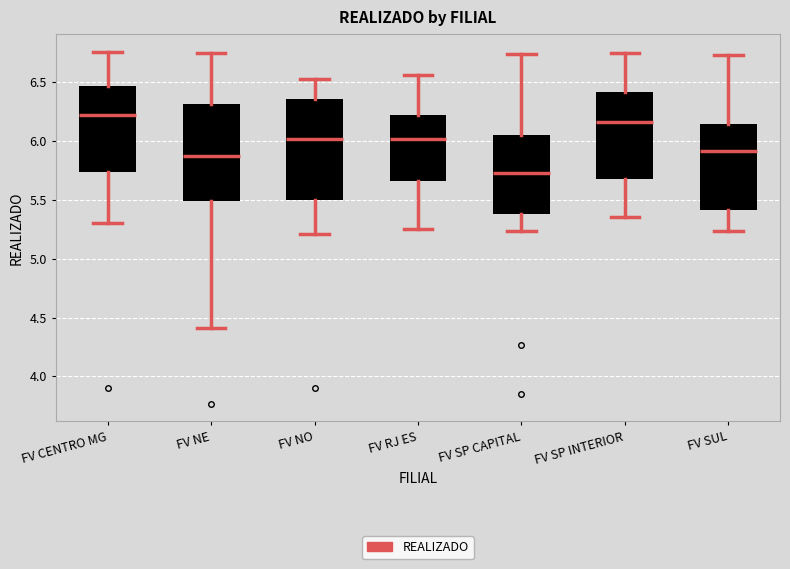

Which box has the lowest median line?

FV SP CAPITAL